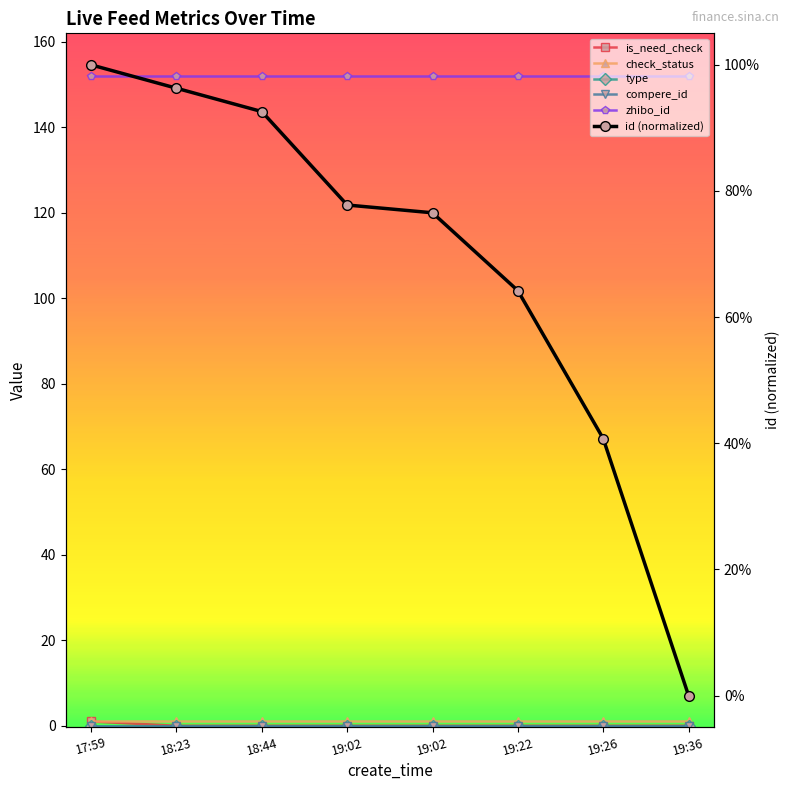

At how many categories does at least one series exceed 149?

8